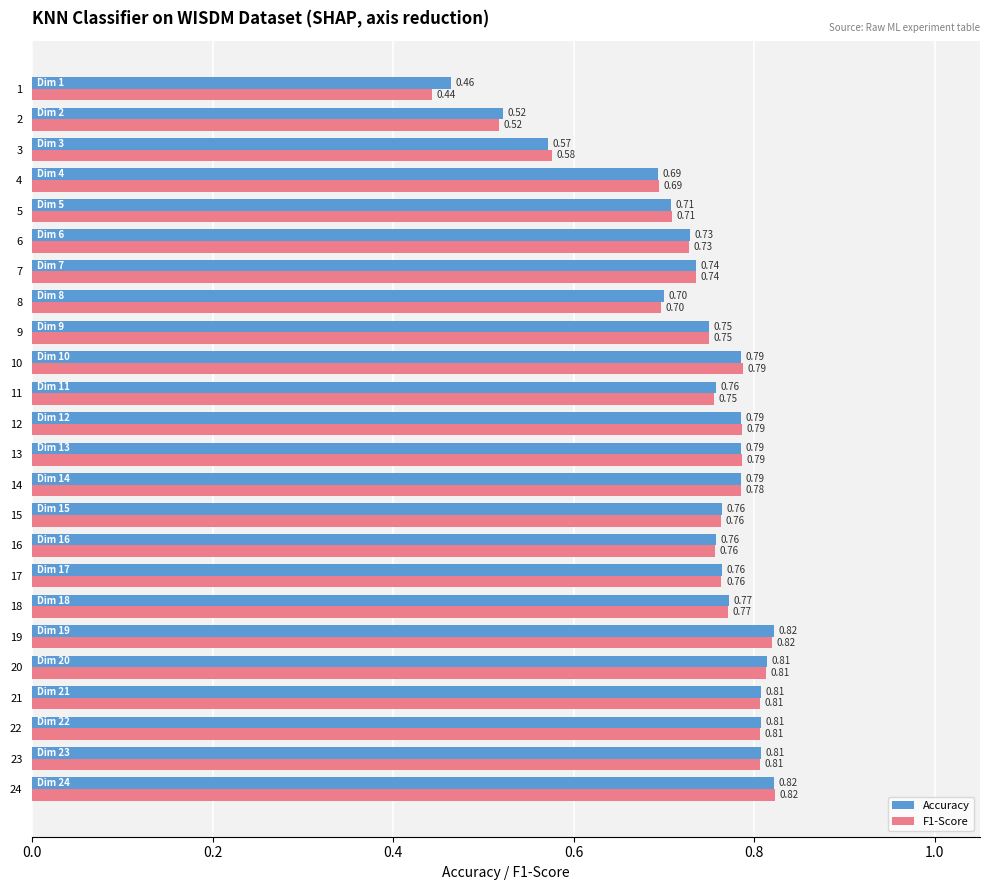

Which series has the largest total across all categories?

Accuracy